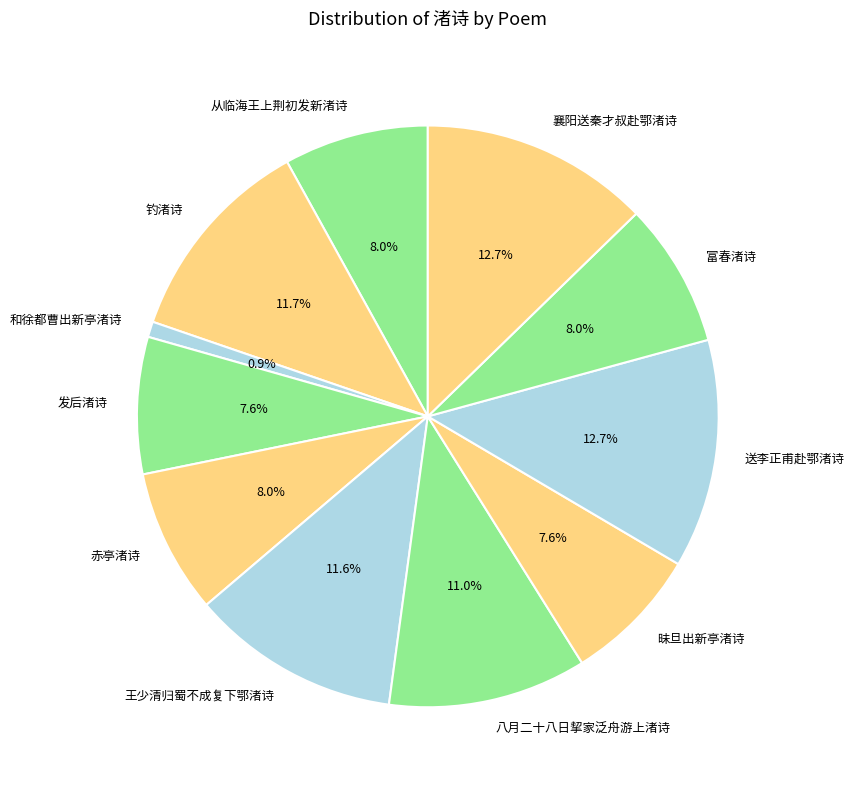

Count the number of slices in the pie.

11